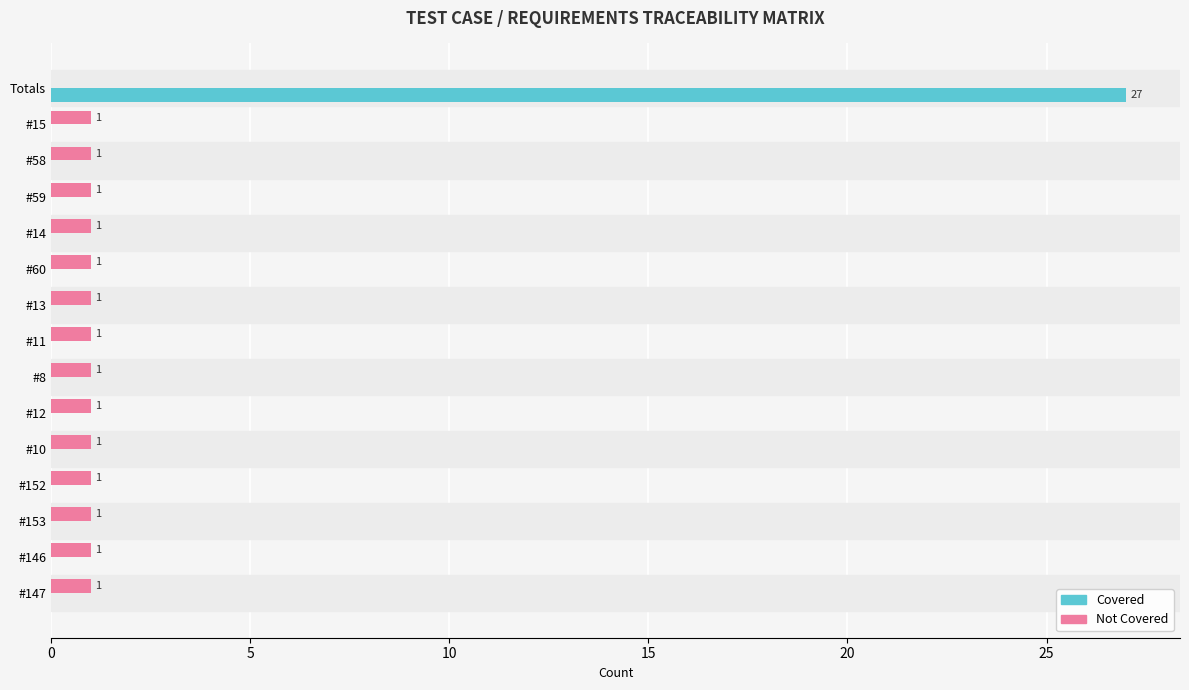

Is it true that Not Covered equals 2 at #58?

False